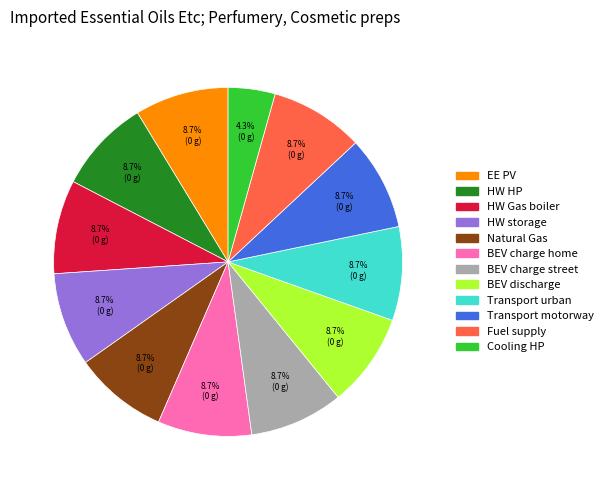

To the nearest percent, what is the average slice percentage?

8%